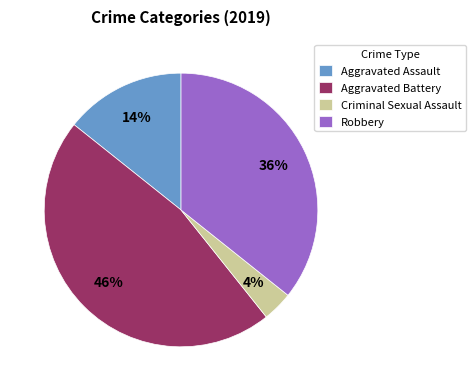

What is the largest slice in the pie chart?

Aggravated Battery